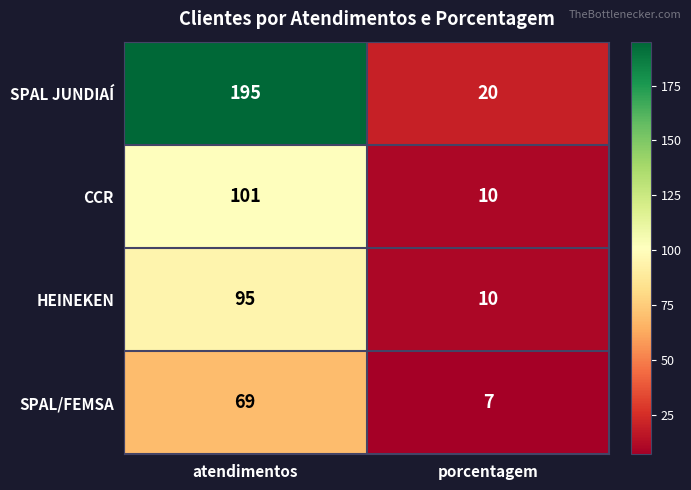

Reading right to left, what are all the values shown in this chart?

SPAL JUNDIAÍ: 20	195
CCR: 10	101
HEINEKEN: 10	95
SPAL/FEMSA: 7	69